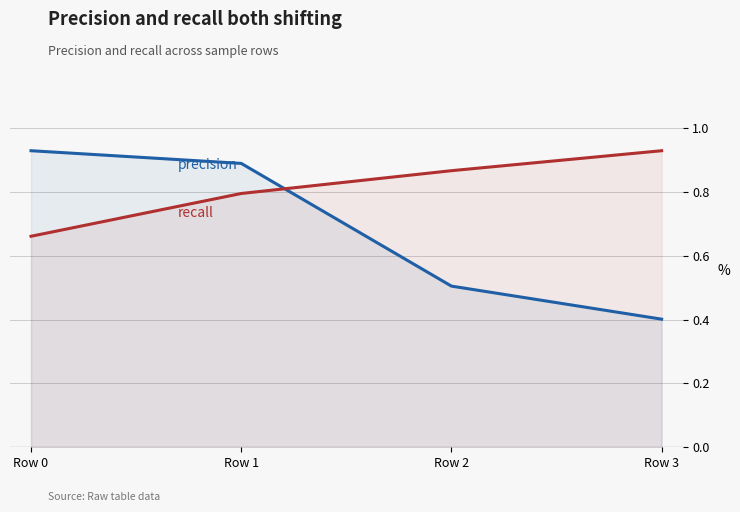

True or false: recall and precision intersect in this chart.

True